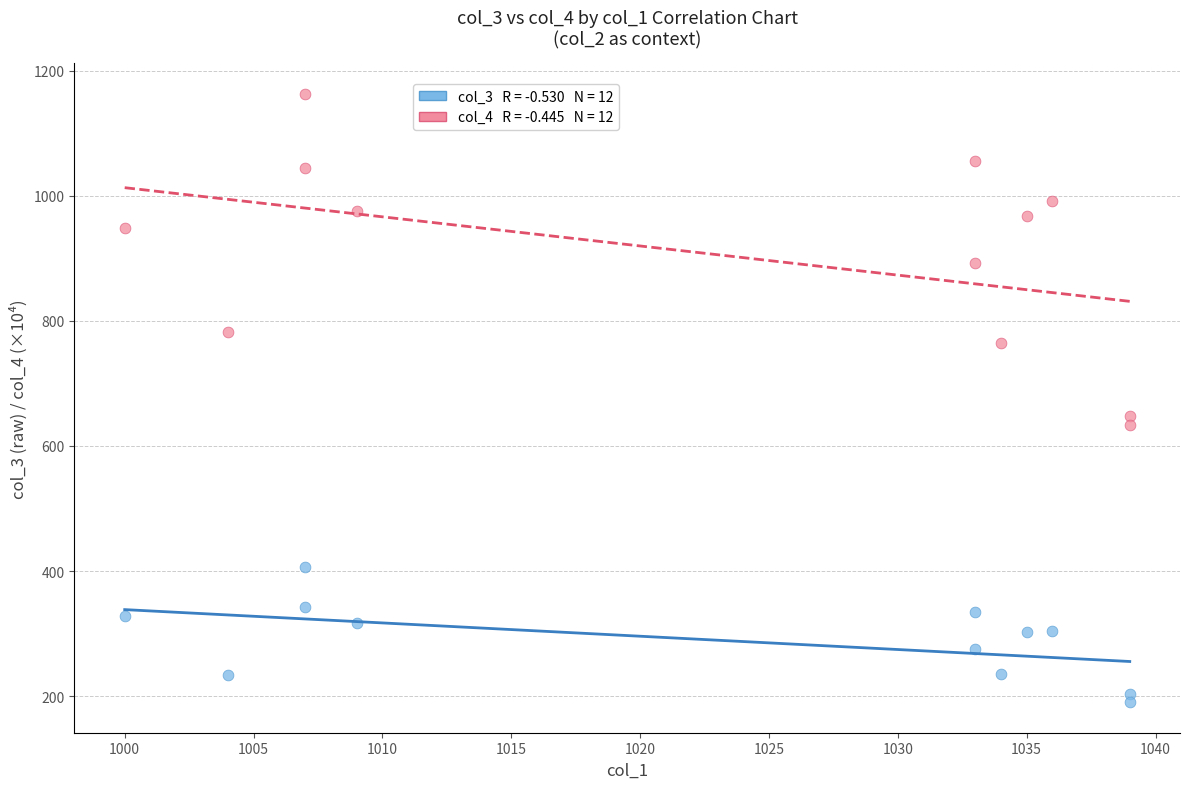

Across all series, what Y value is closest to 676?

648.0